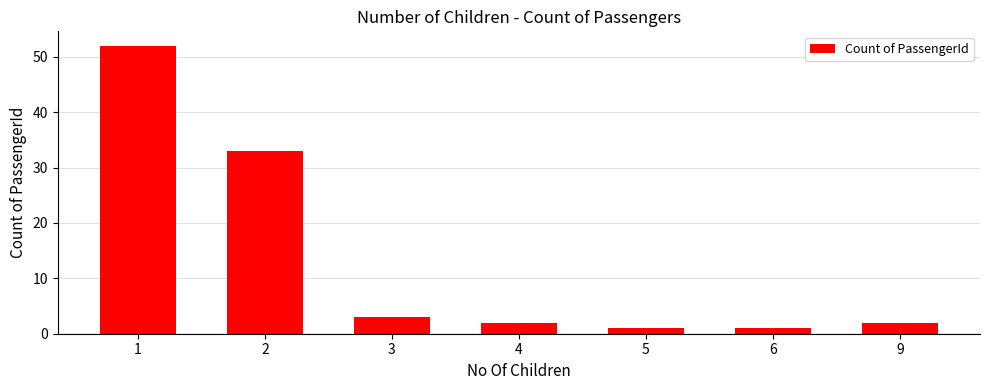

What is the greatest value displayed?

52